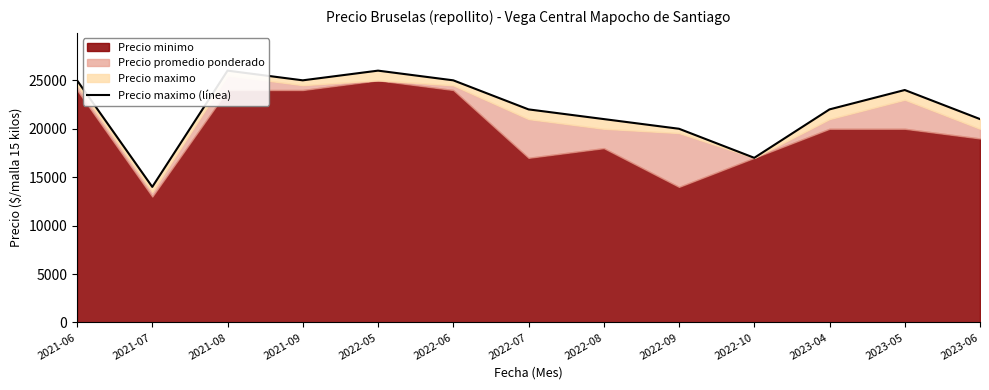

Rank the categories by value from highest to lowest.

2021-08, 2022-05, 2021-06, 2021-09, 2022-06, 2023-05, 2022-07, 2023-04, 2022-08, 2023-06, 2022-09, 2022-10, 2021-07